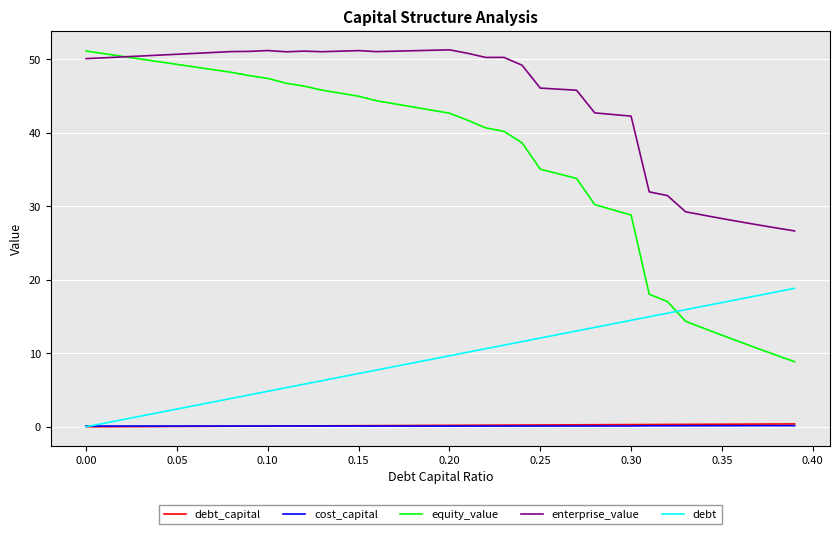

What is the maximum value shown in the chart?

51.3